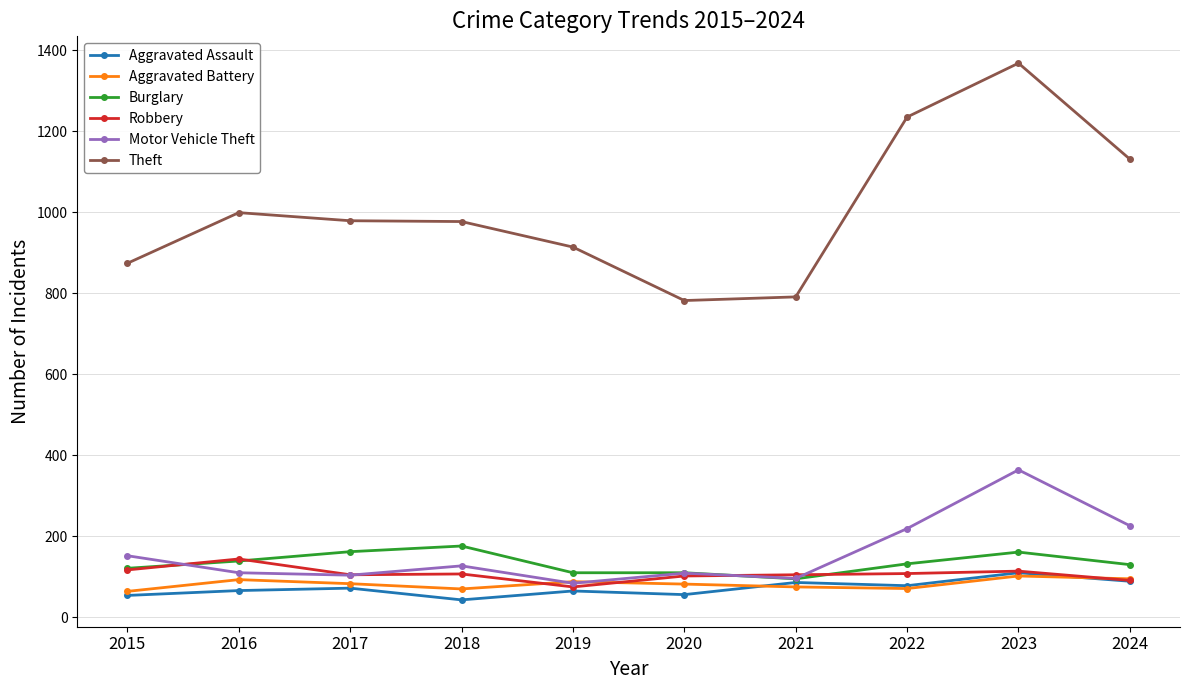

What is the spread (max minus min) of values at 2018?

934